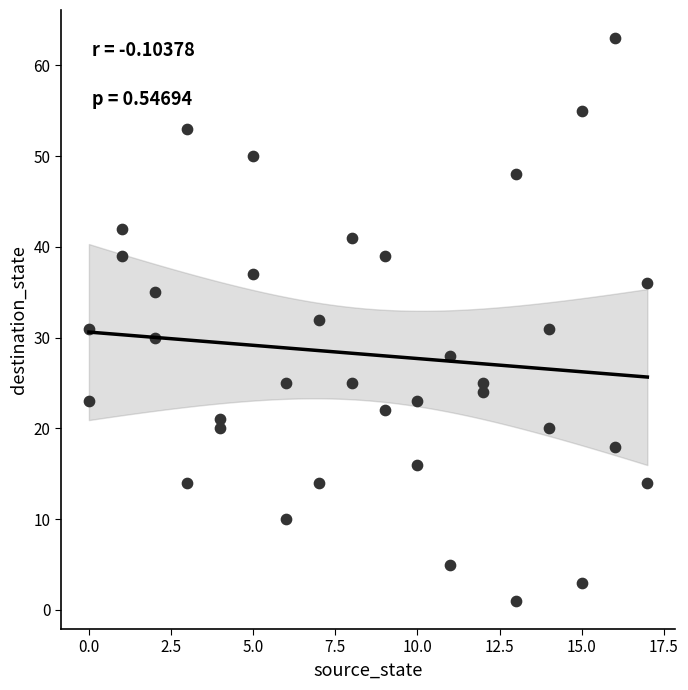

What is the range of X values (max minus min)?

17